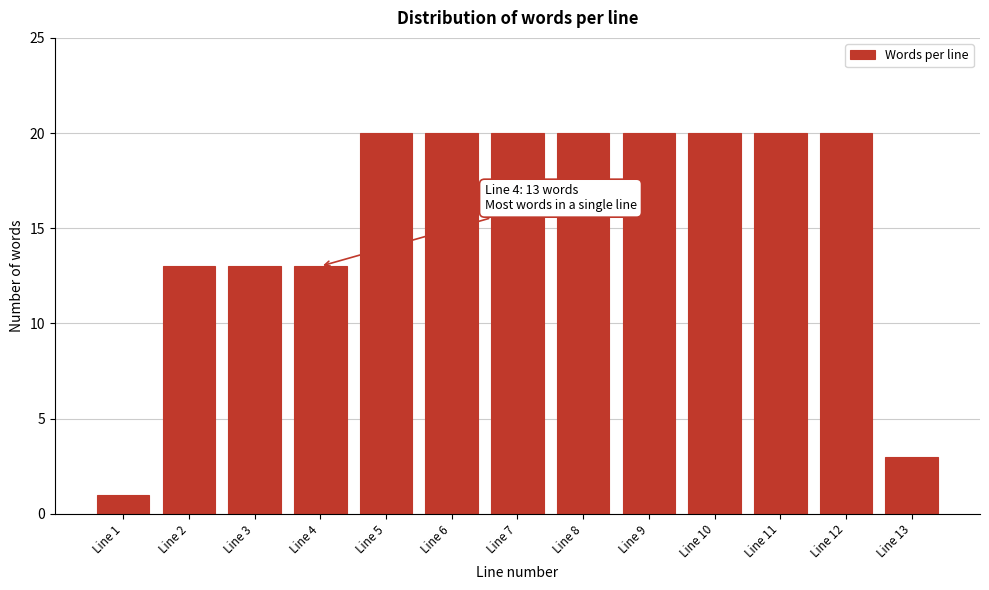

Reading right to left, extract all data points from this chart.

3	20	20	20	20	20	20	20	20	13	13	13	1